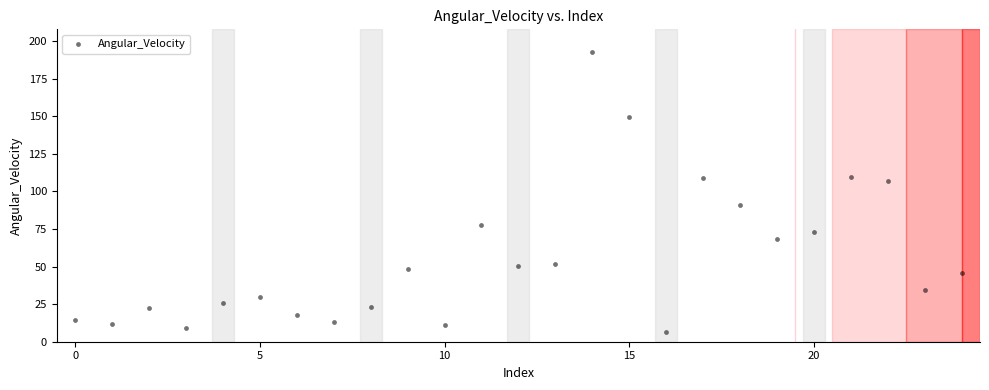

What is the range of Y values (max minus min)?

186.4